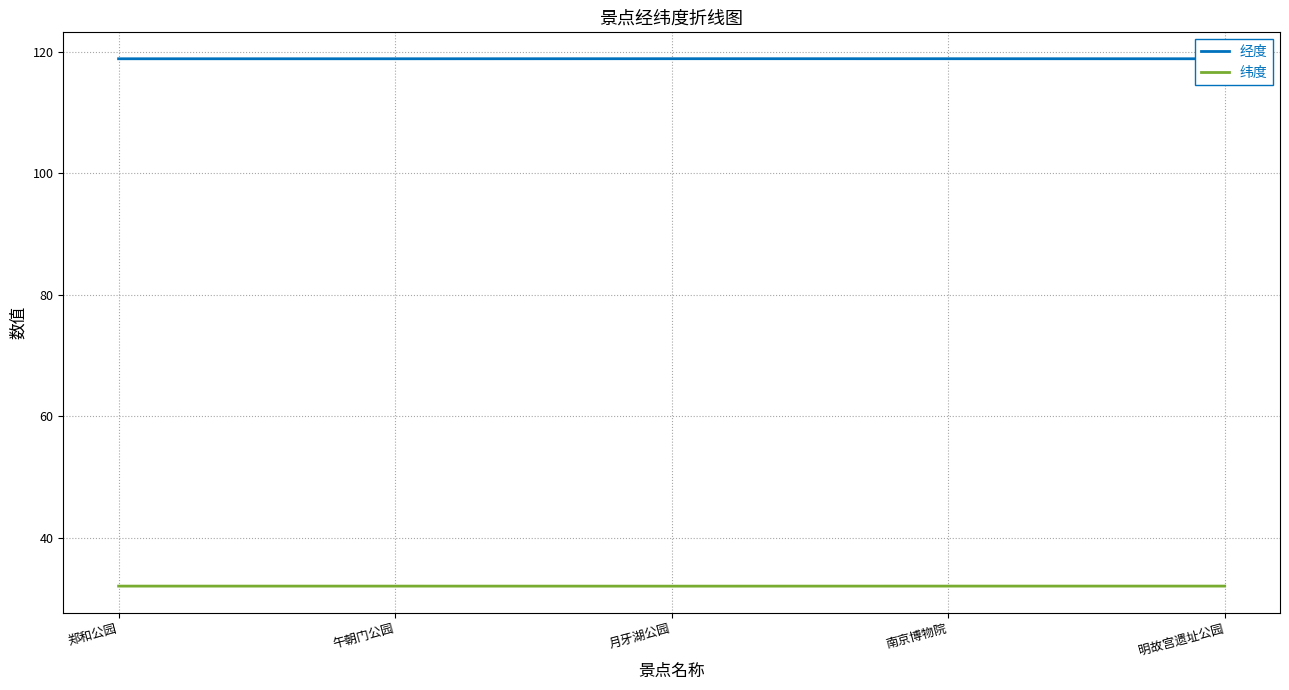

True or false: 经度 and 纬度 intersect in this chart.

False